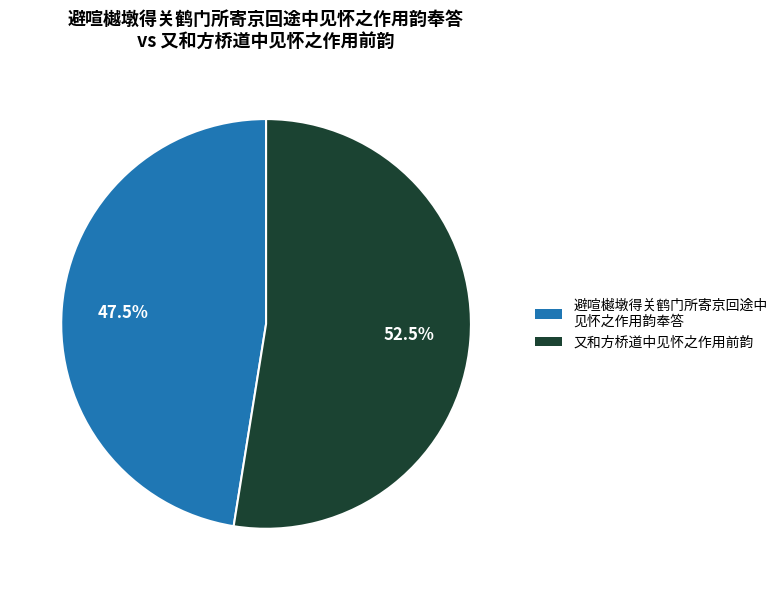

Rank the categories by value from lowest to highest.

避喧樾墩得关鹤门所寄京回途中 见怀之作用韵奉答, 又和方桥道中见怀之作用前韵